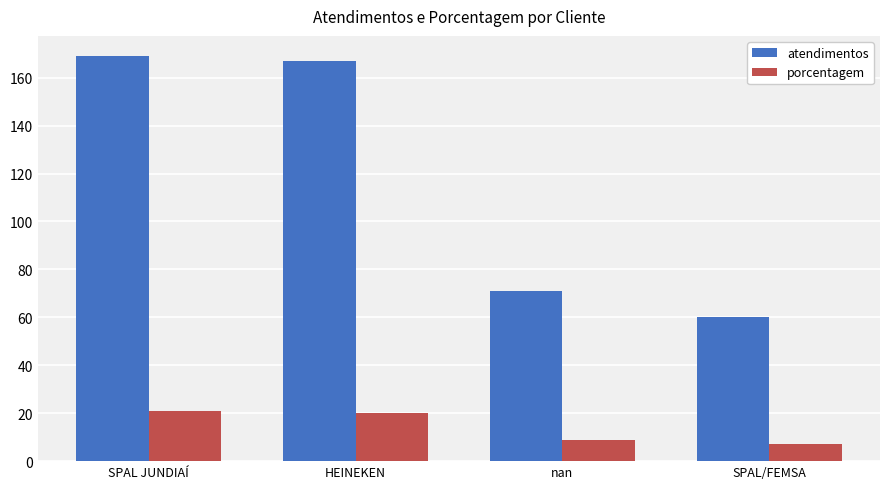

Is the value of porcentagem at nan greater than the value of atendimentos at HEINEKEN?

No